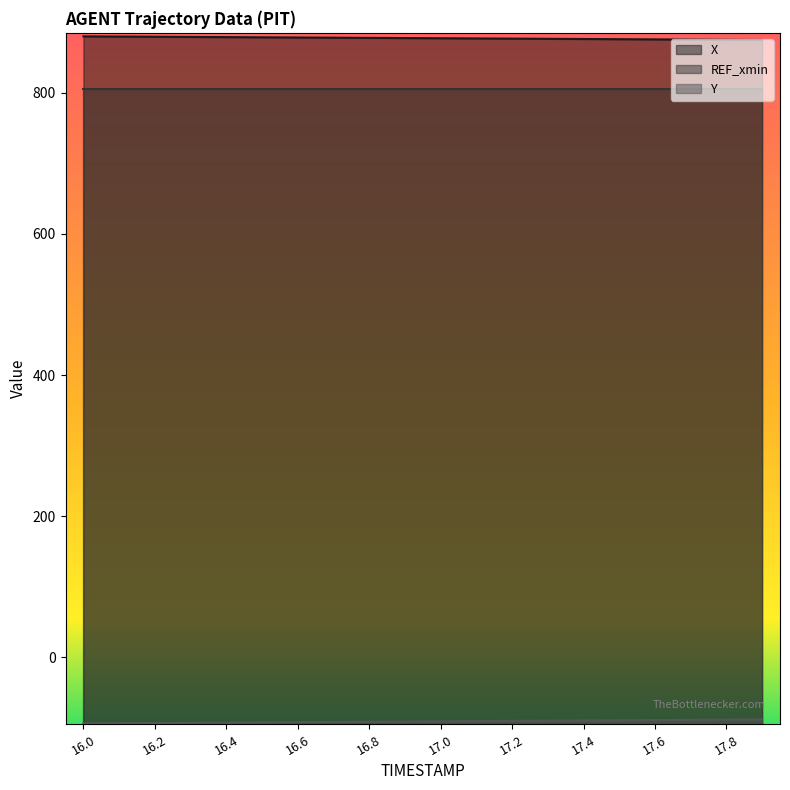

What are all the series names shown in the legend?

X, REF_xmin, Y